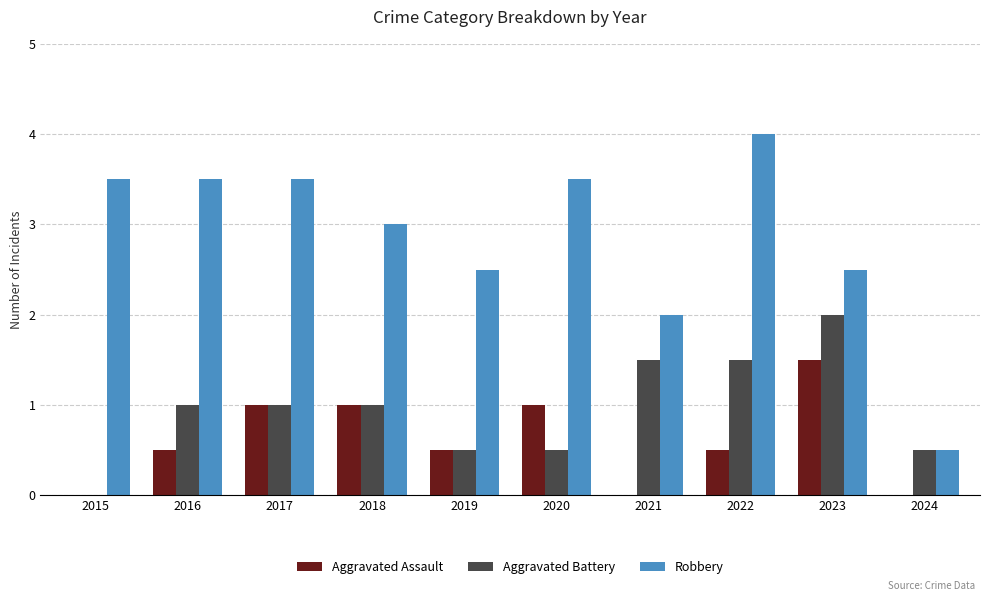

Are the bars horizontal?

No